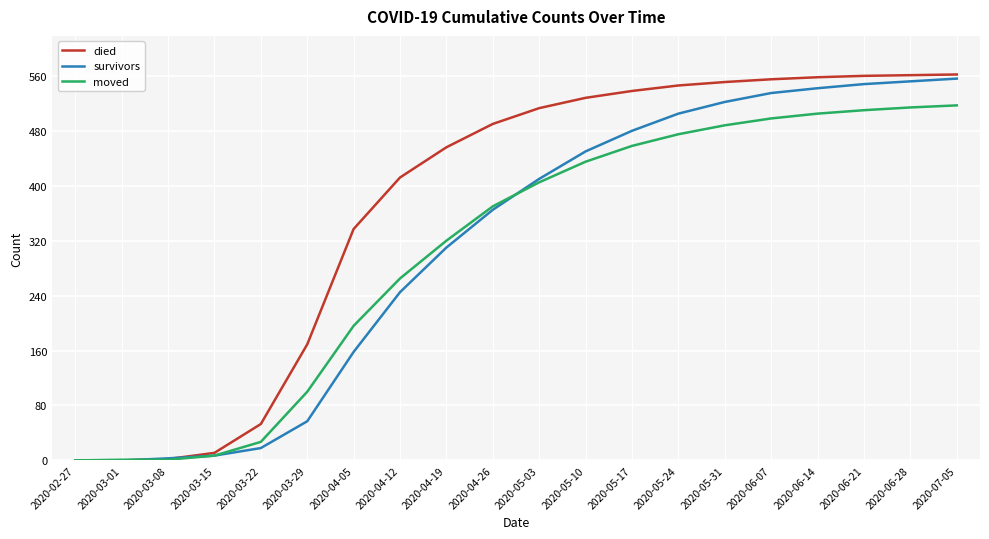

True or false: survivors has a value of 18 at 2020-03-22.

True